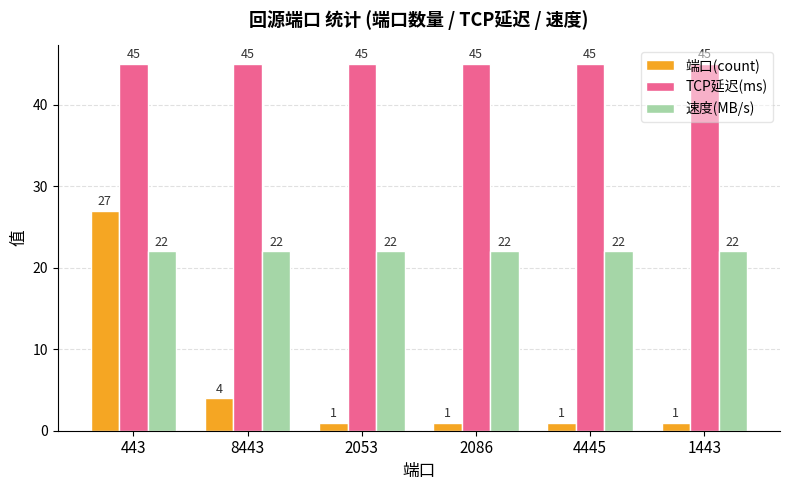

What is the spread (max minus min) of values at 4445?

44